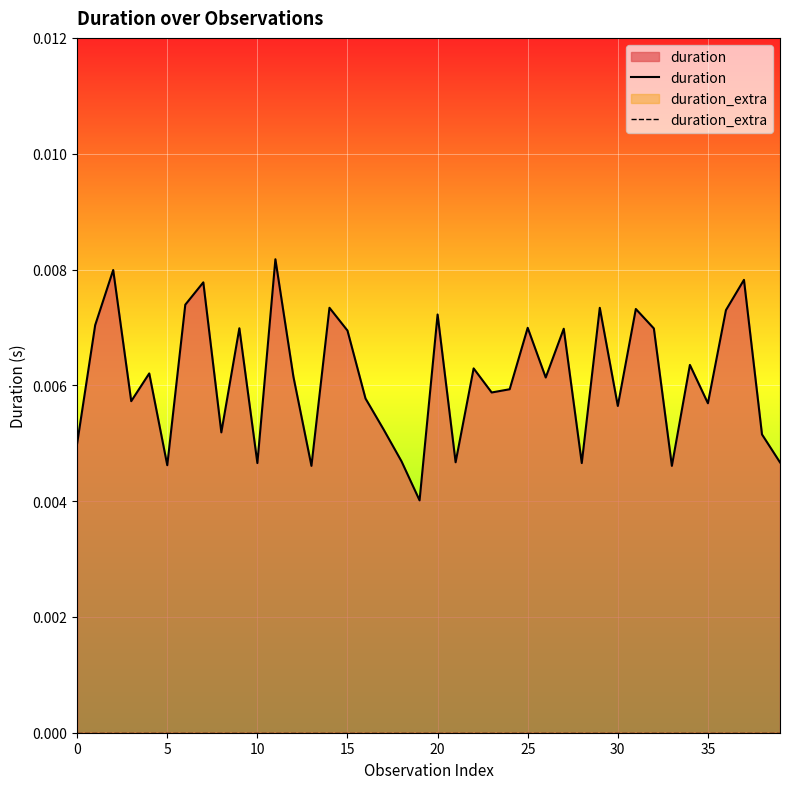

Which series has the largest total across all categories?

duration